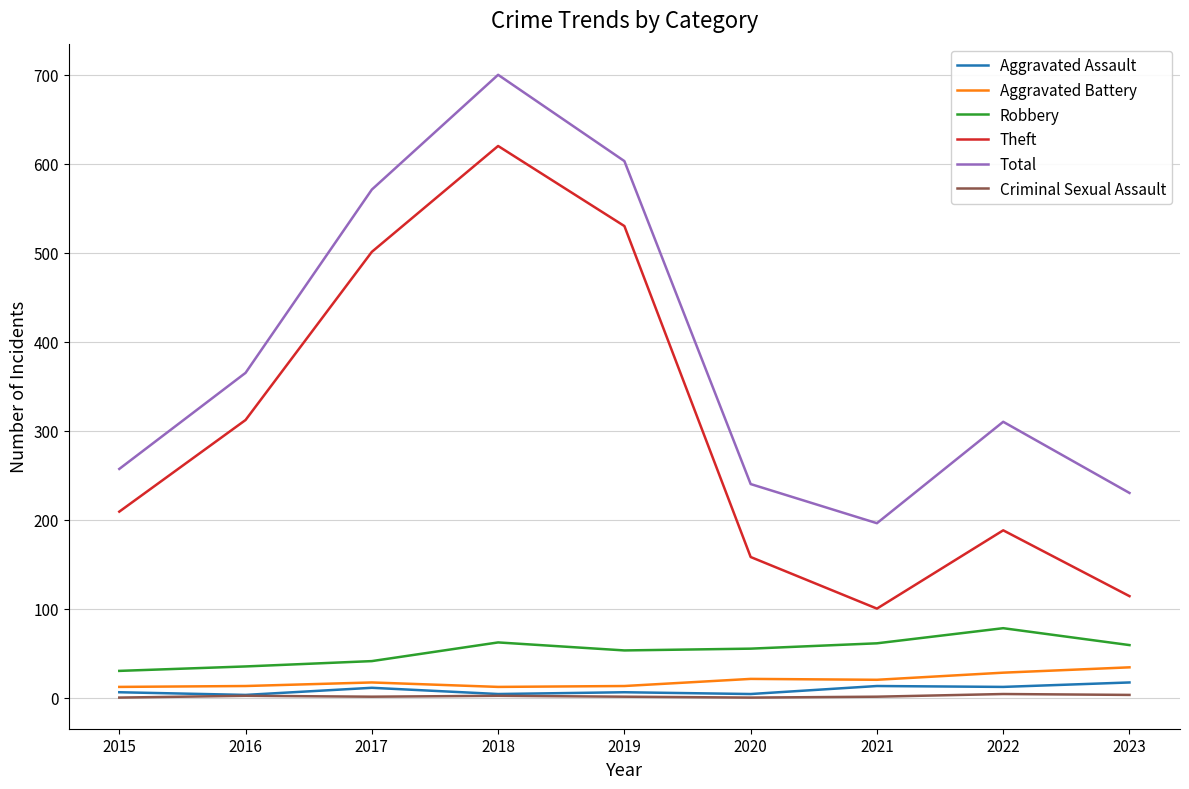

What is the lowest value of the Total series?

196